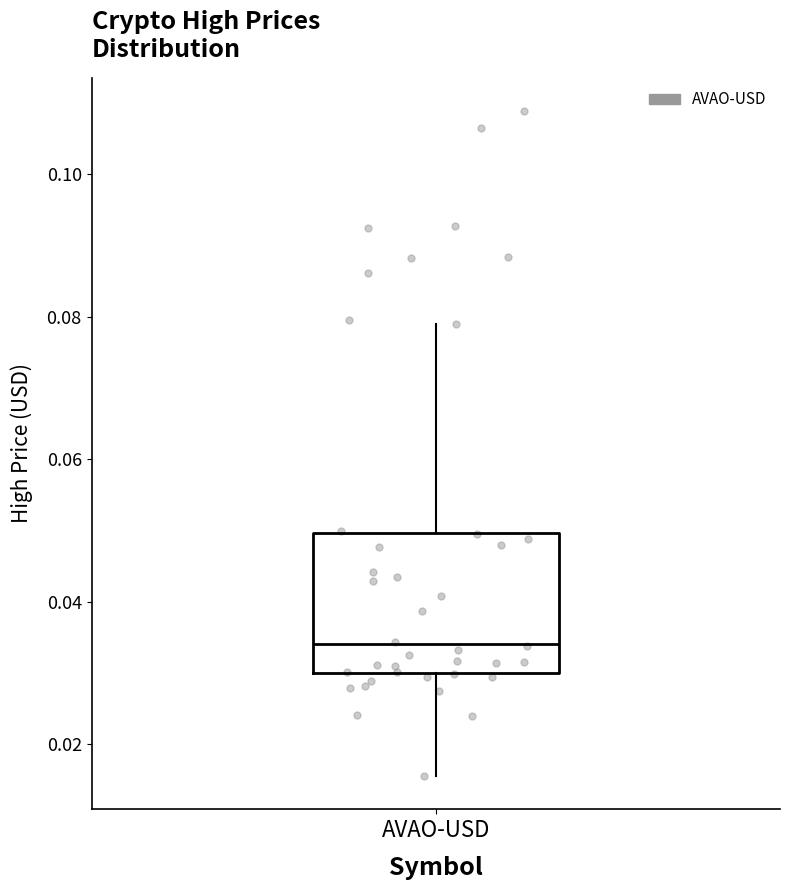

Where is the upper edge of the box for AVAO-USD on the y-axis? The values are not printed on the chart, so give them approximately, as read against the axis.

0.050